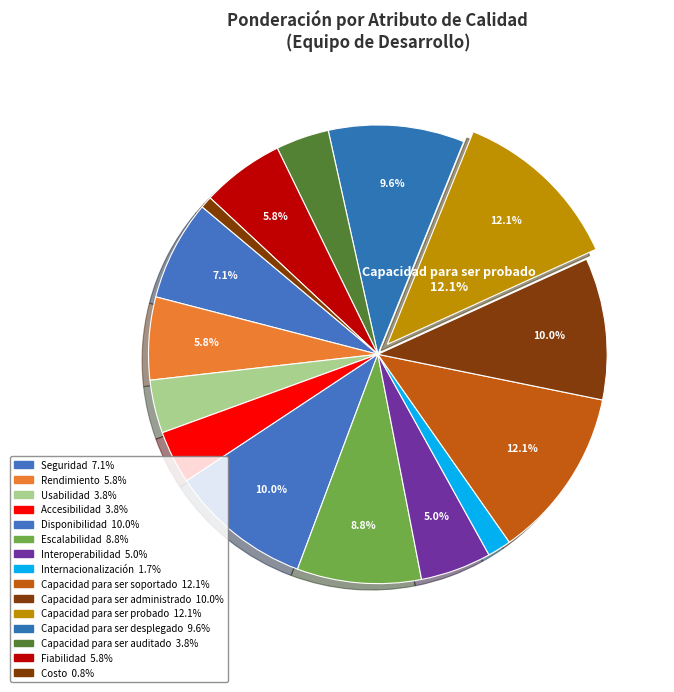

Which slice is the smallest?

Costo